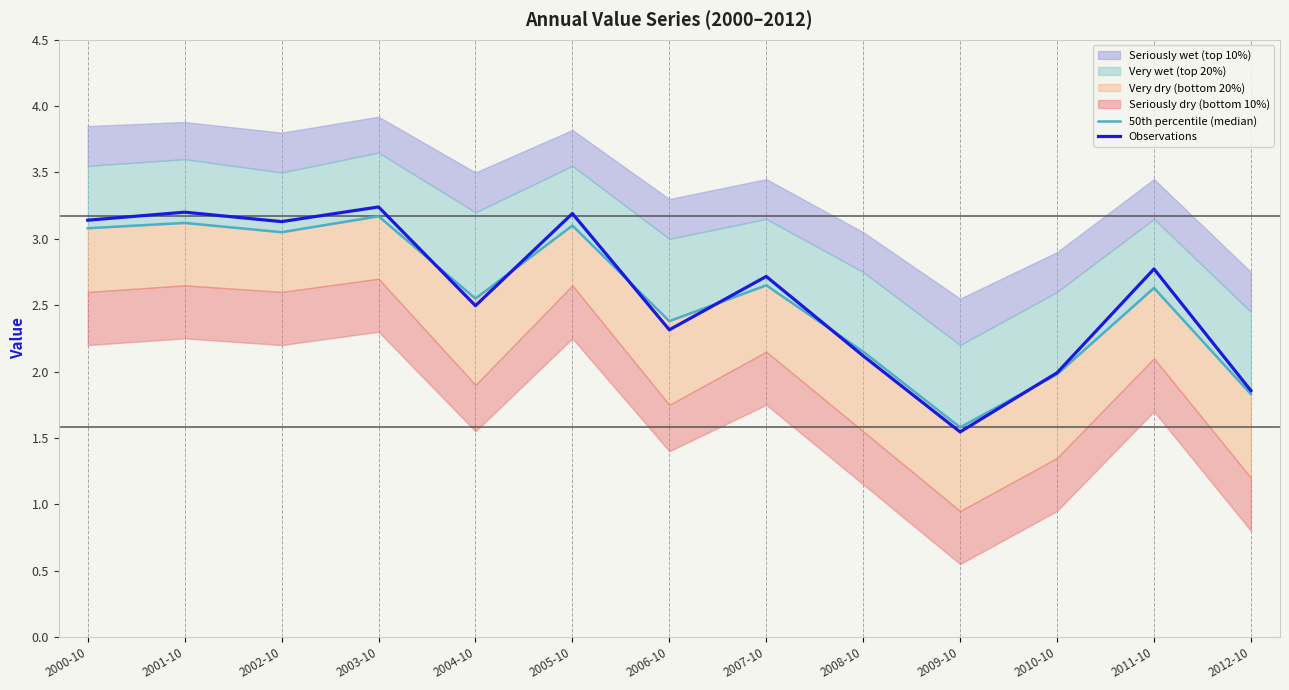

What is the sum of all Observations values?

33.7